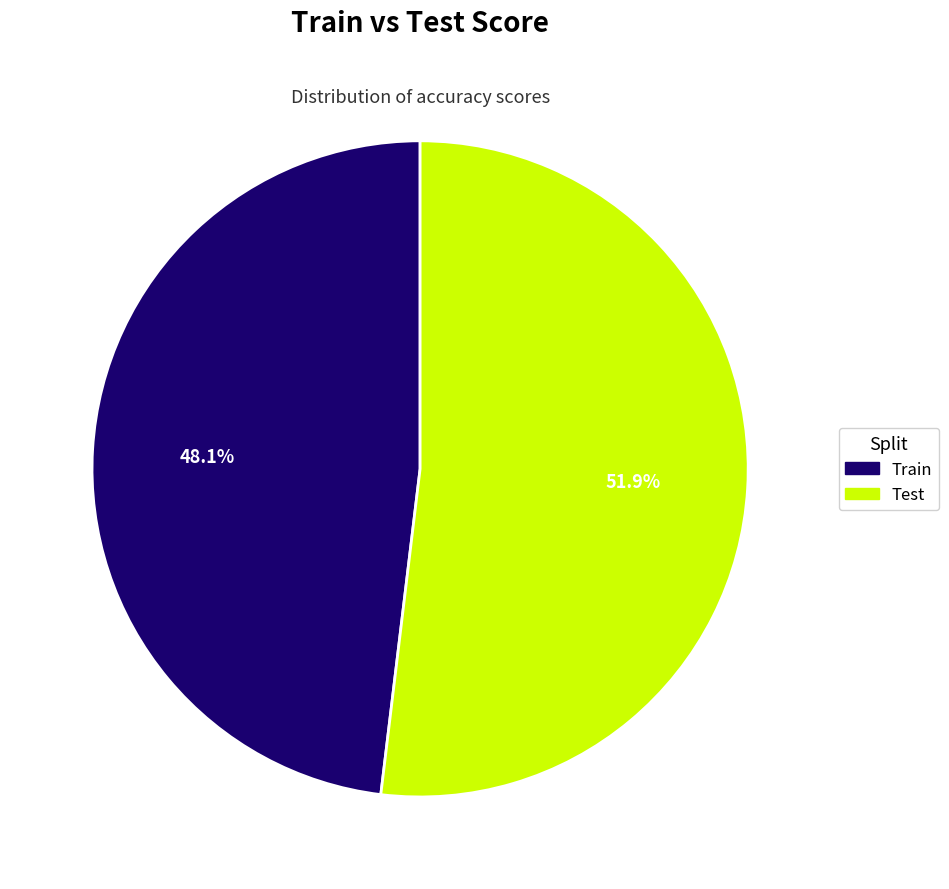

Rank the categories by value from highest to lowest.

Test, Train